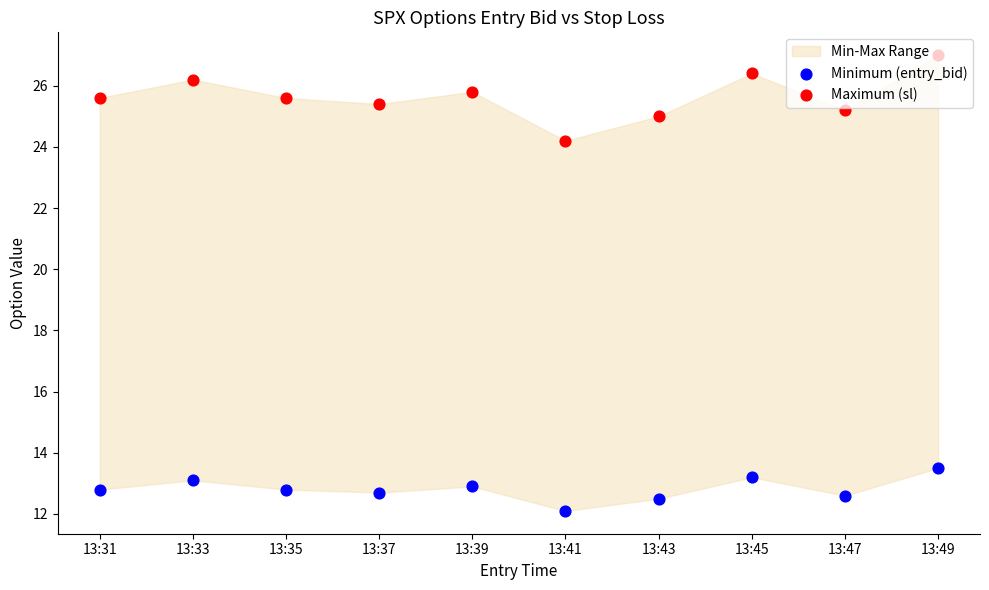

At which category is the sum across all series the highest?

13:49